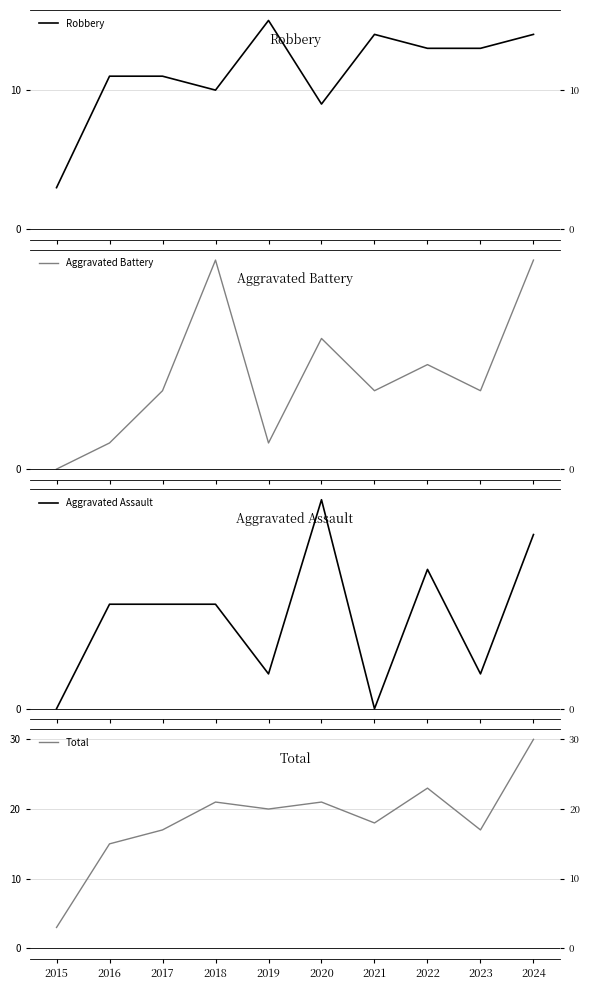

The value of Robbery at 2023 is 5. True or false?

False